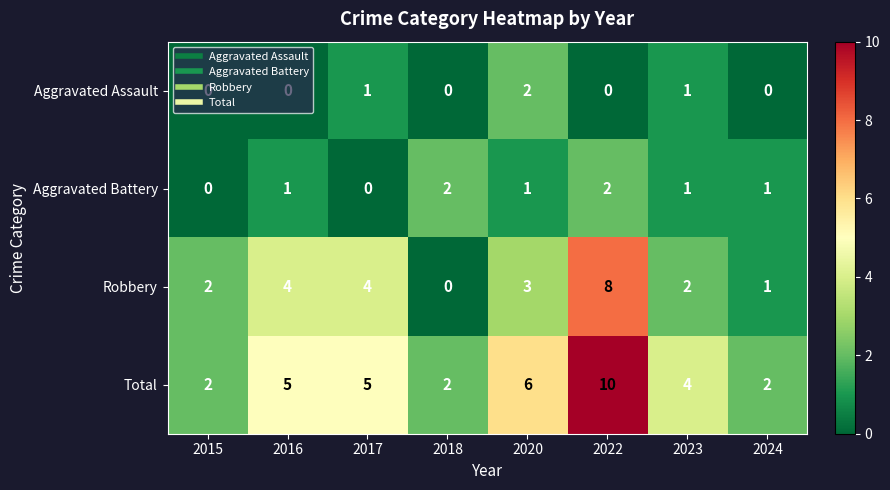

What is the total value across all series at 2017?

10